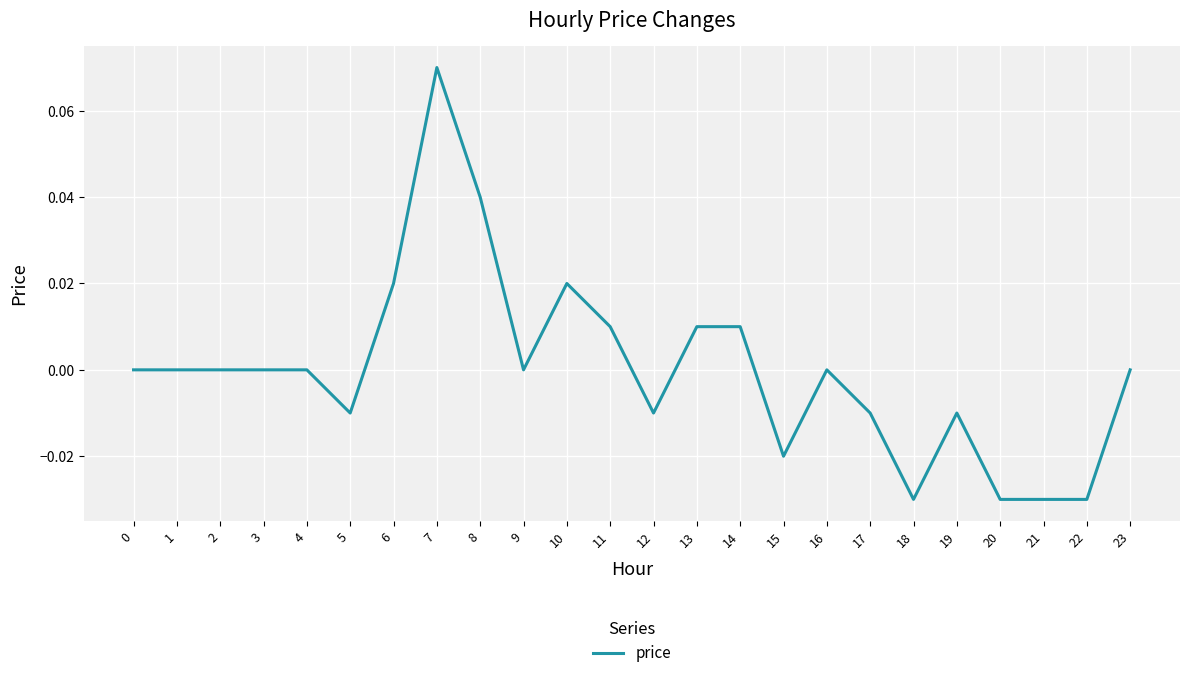

At which category does the chart reach its peak across all series?

7